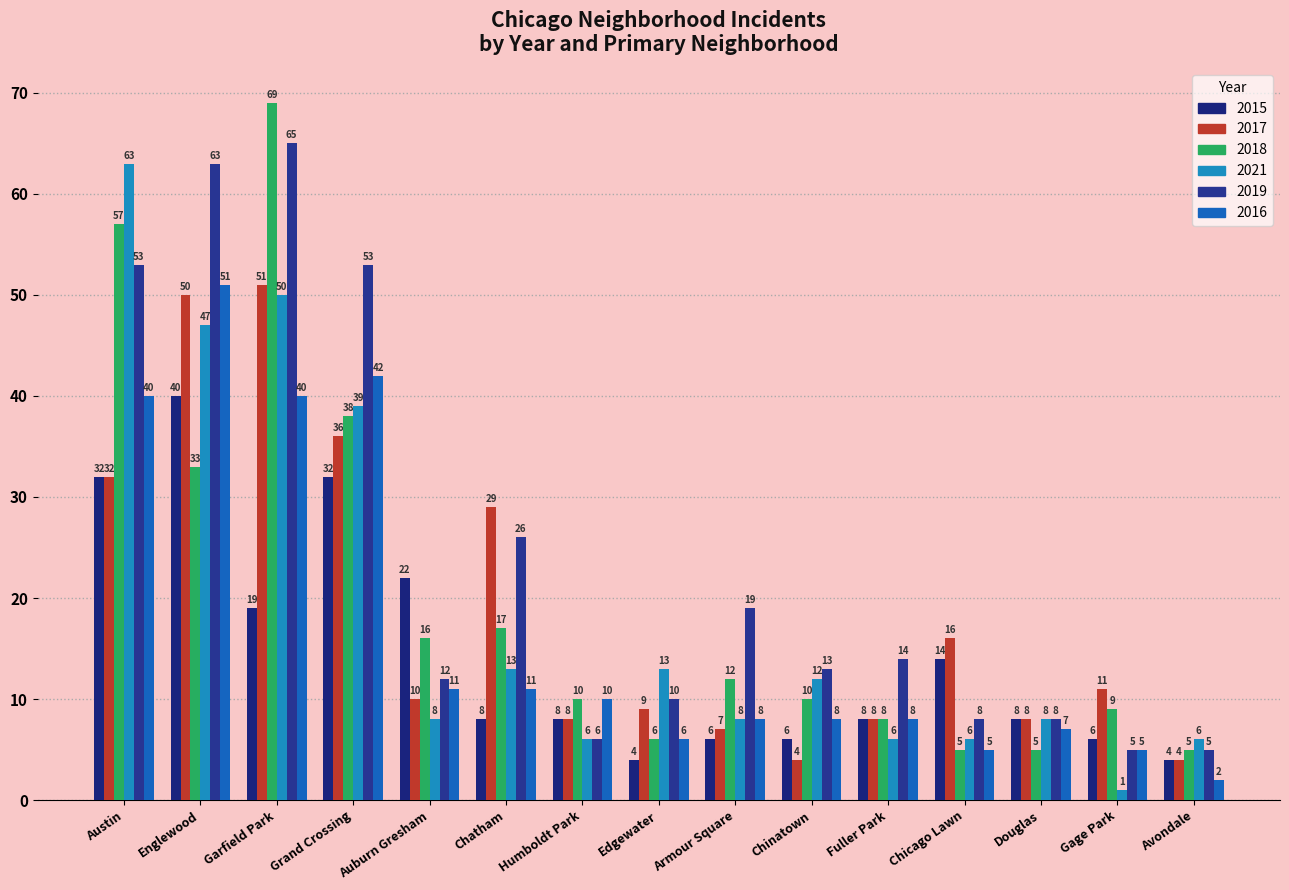

Which series has the largest range (max minus min)?

2018